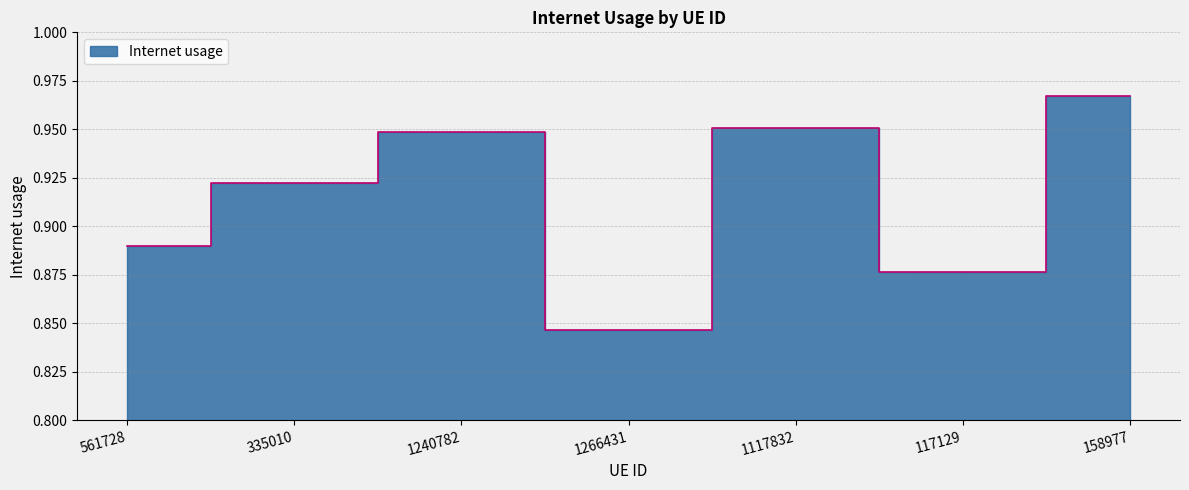

Reading left to right, transcribe all the data shown in this chart.

0.9	0.9	0.9	0.8	1.0	0.9	1.0